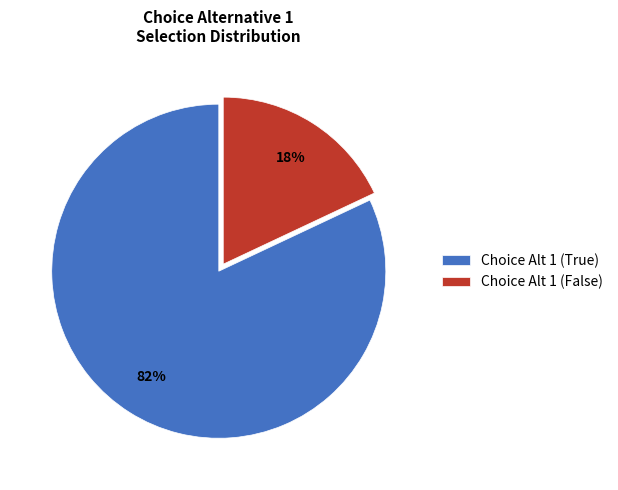

Rank the categories by value from highest to lowest.

Choice Alt 1 (True), Choice Alt 1 (False)